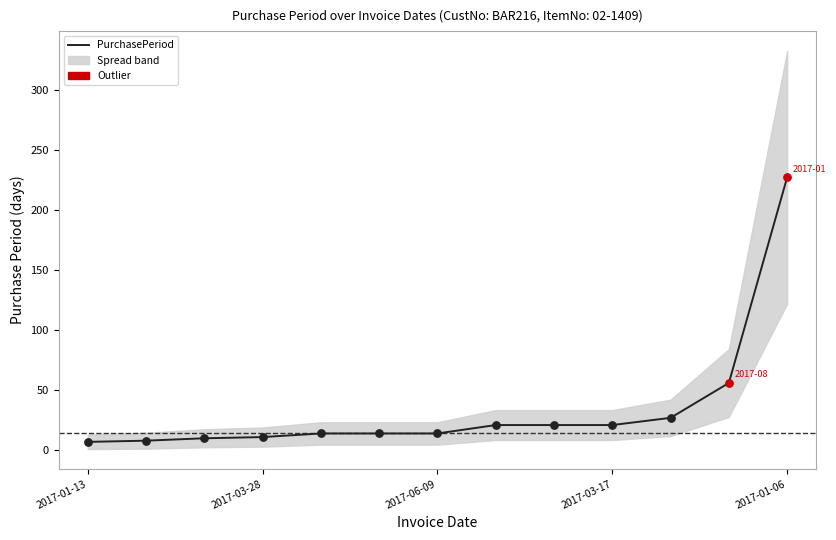

What is the change in value from 2017-01-13 to 7?

+14